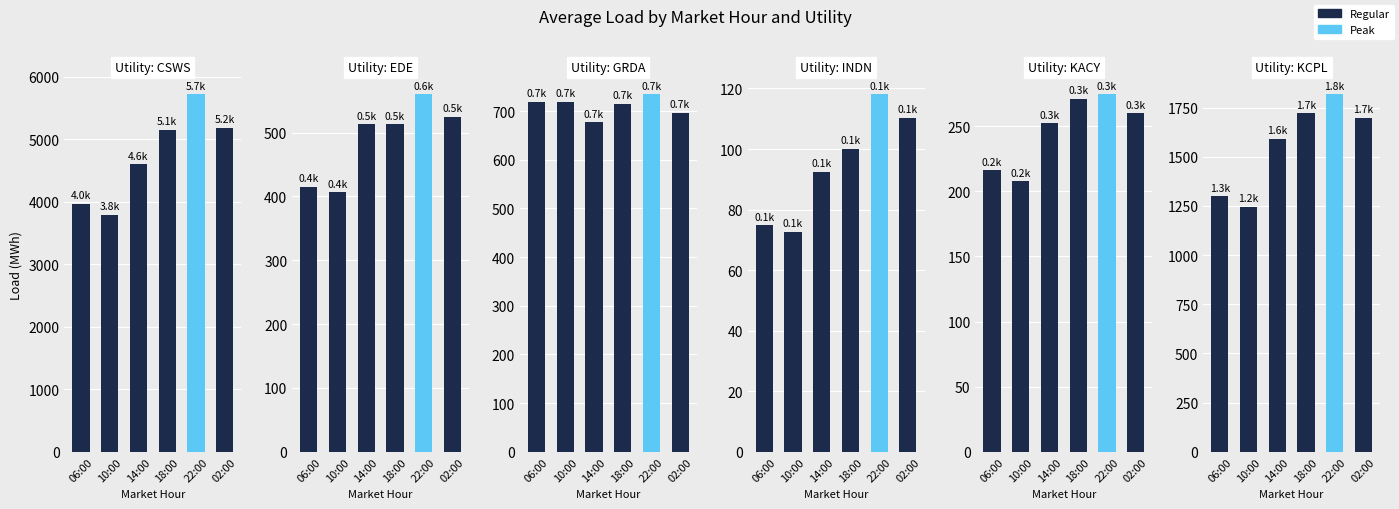

List the series in order of their peak value, highest first.

CSWS, KCPL, GRDA, EDE, KACY, INDN